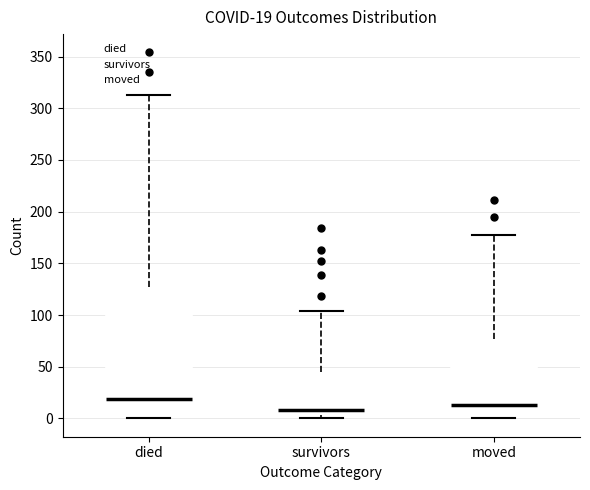

Comparing the boxes themselves (not the whiskers), which one is the tallest?

died